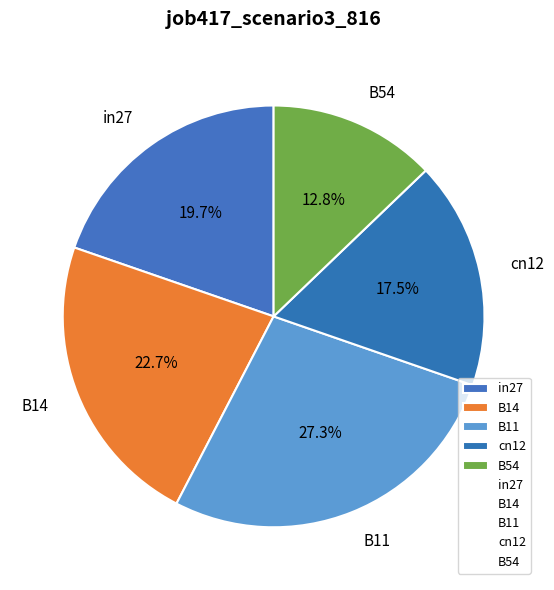

Rank the categories by value from highest to lowest.

B11, B14, in27, cn12, B54